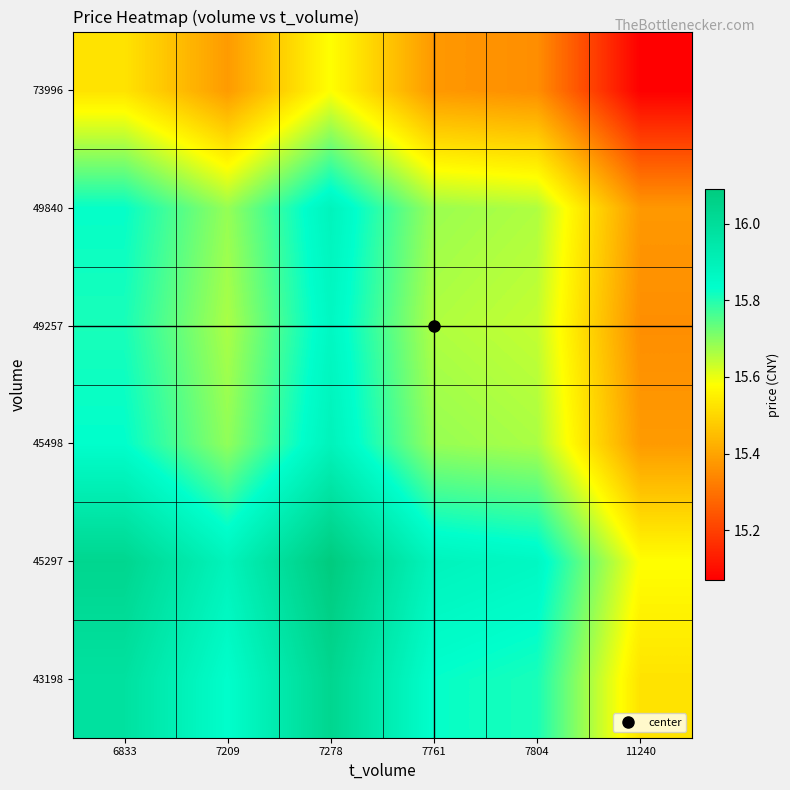

Reading left to right, transcribe all the data shown in this chart.

43198: 6833=16.0	7209=15.8	7278=16.0	7761=15.8	7804=15.8	11240=15.5
45297: 6833=16.0	7209=15.9	7278=16.1	7761=15.9	7804=15.9	11240=15.6
45498: 6833=15.8	7209=15.7	7278=15.9	7761=15.7	7804=15.7	11240=15.4
49257: 6833=15.8	7209=15.7	7278=15.9	7761=15.7	7804=15.6	11240=15.4
49840: 6833=15.8	7209=15.7	7278=15.9	7761=15.7	7804=15.7	11240=15.4
73996: 6833=15.5	7209=15.4	7278=15.6	7761=15.4	7804=15.4	11240=15.1